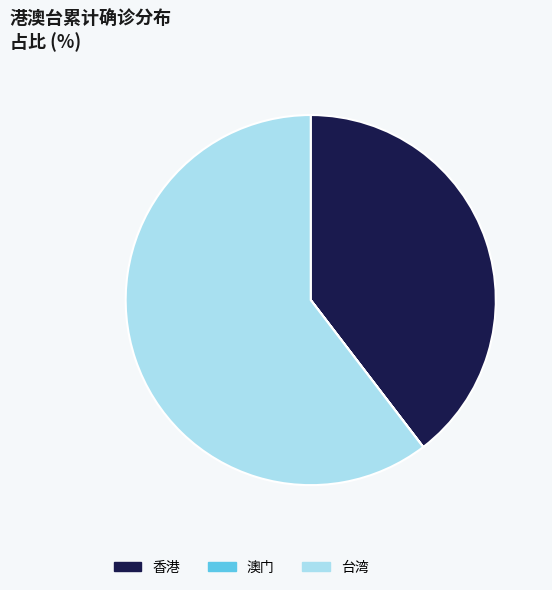

What is the largest slice in the pie chart?

台湾